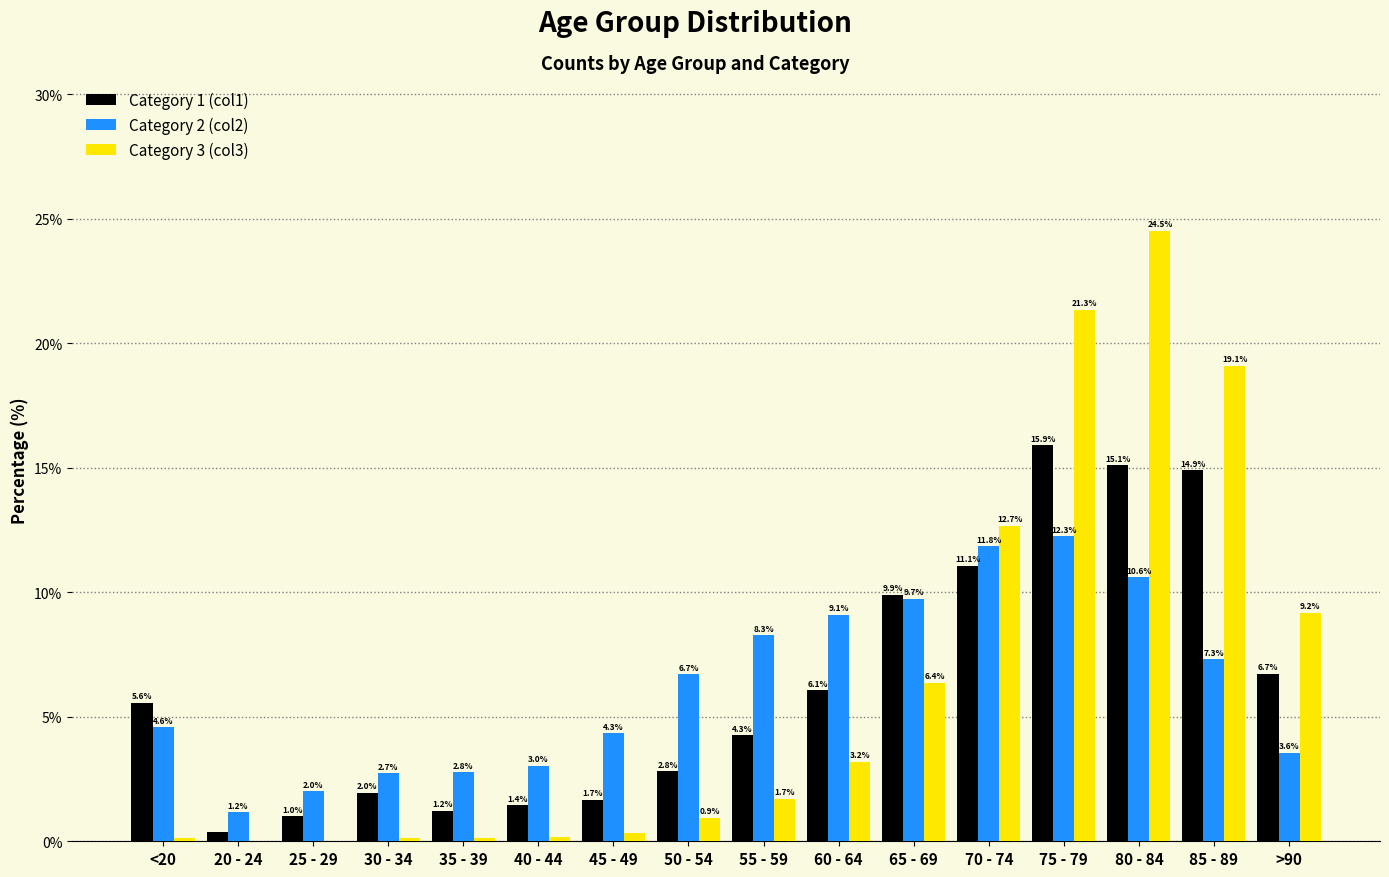

What is the total value across all series at 35 - 39?

4.1